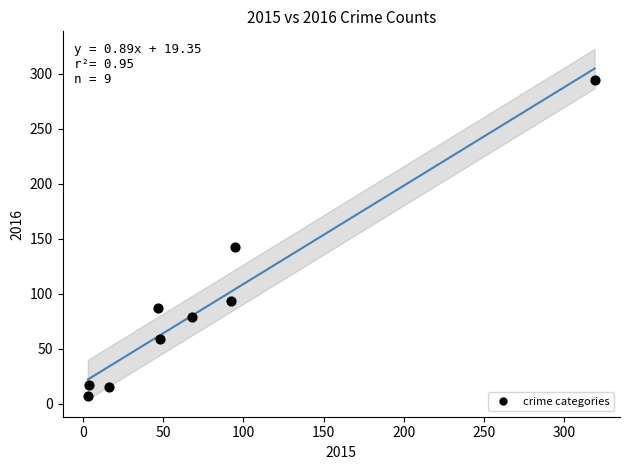

What is the range of Y values (max minus min)?

287